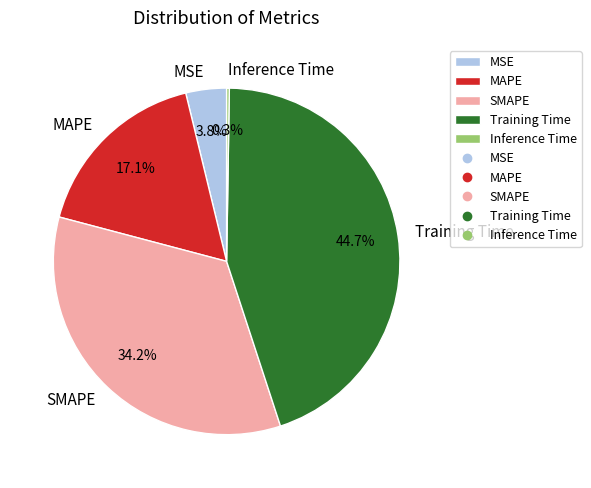

Is Training Time the majority of the pie?

No